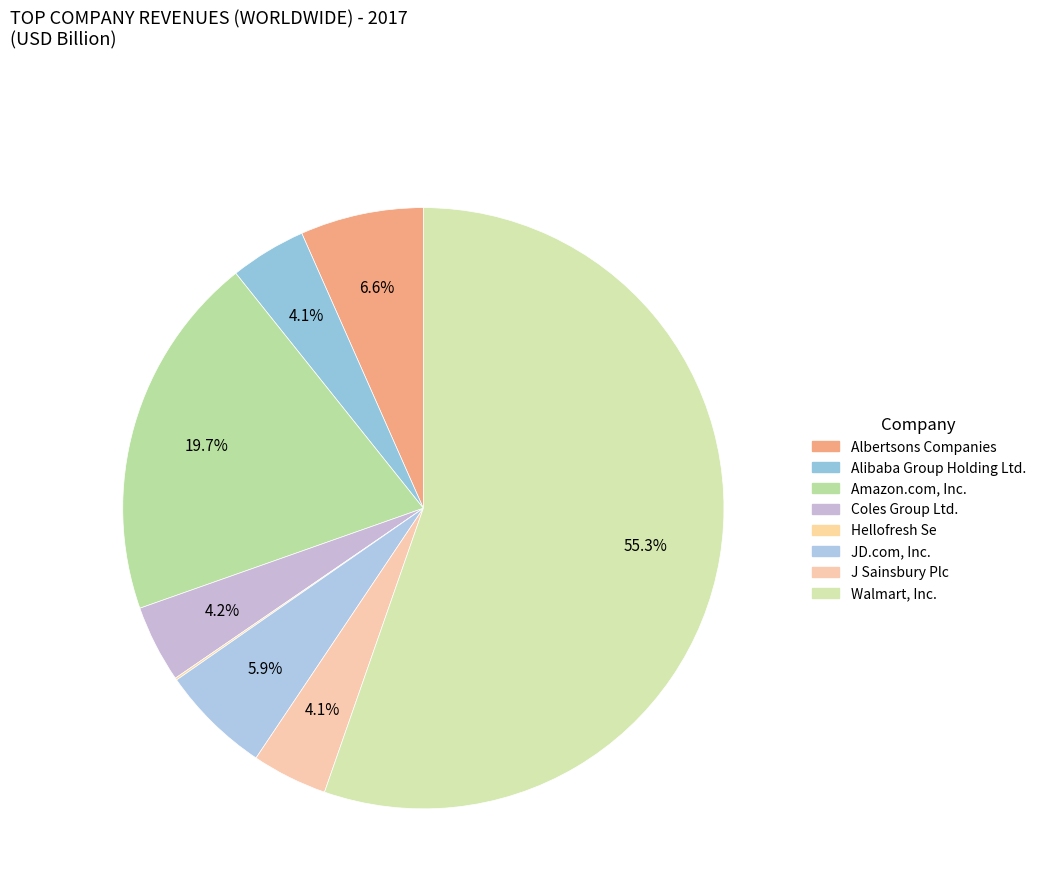

Is it true that Walmart, Inc. is 55% of the pie?

True